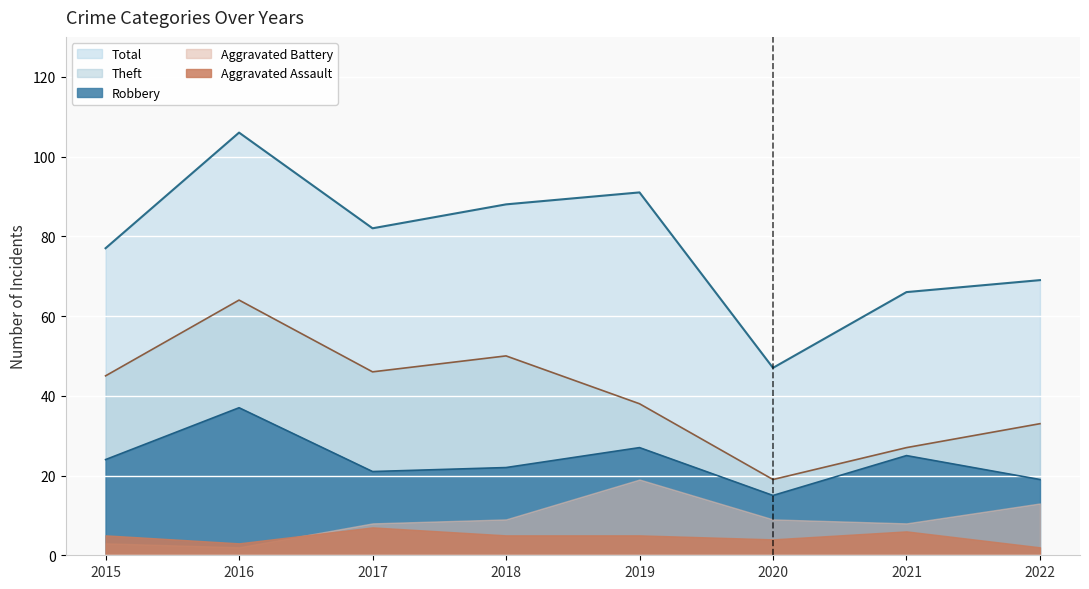

At which label does Total first exceed 82?

2016